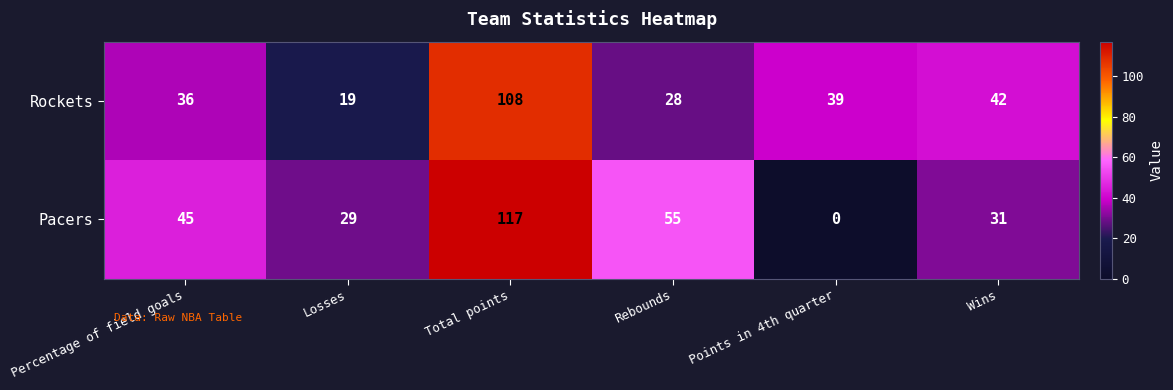

Count the number of data series in this chart.

2